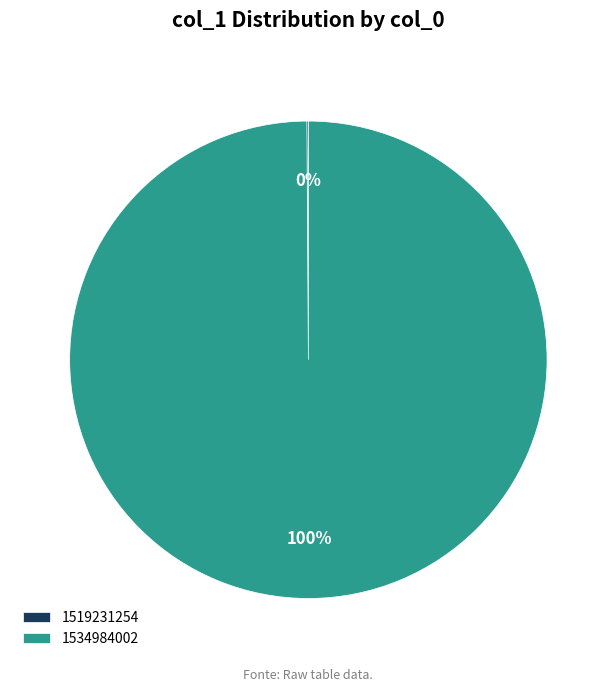

To the nearest percent, what is the average slice percentage?

50%